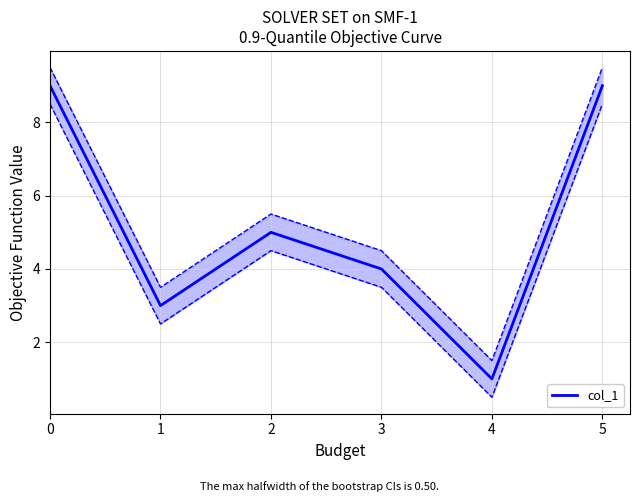

Reading left to right, extract all data points from this chart.

9	3	5	4	1	9